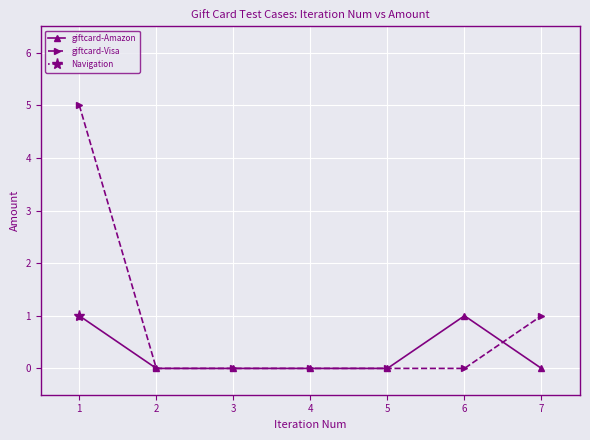

Between 3 and 7, which series saw the biggest shift?

giftcard-Visa